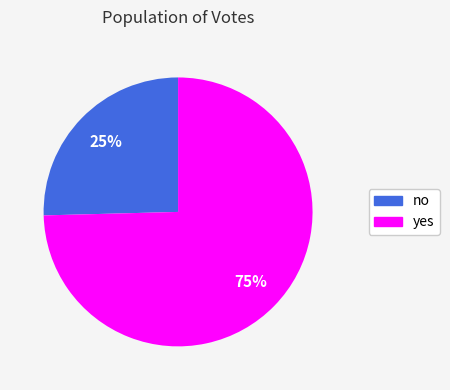

Which slice is the largest?

yes